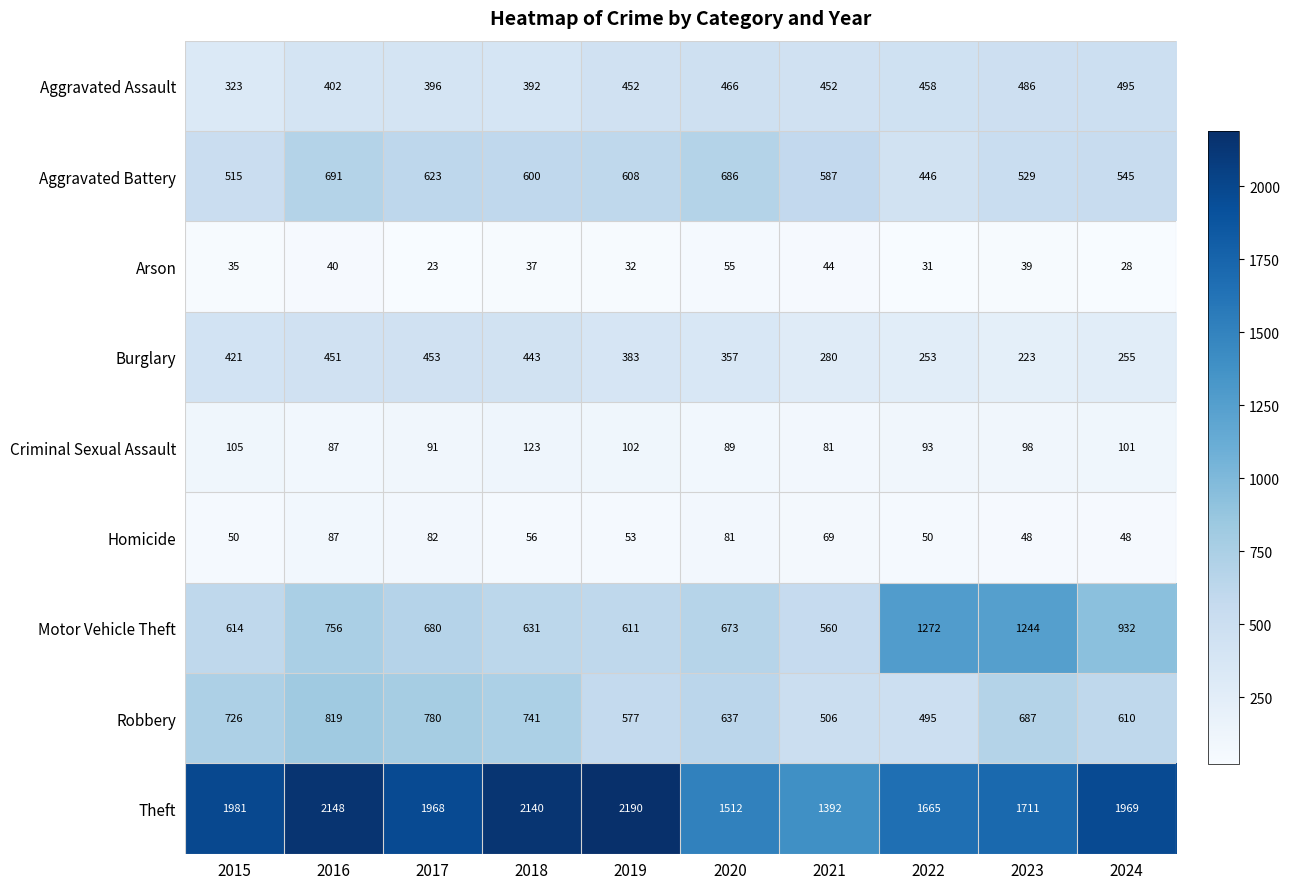

What value does the Arson series have at 2017, to the nearest 5?

25